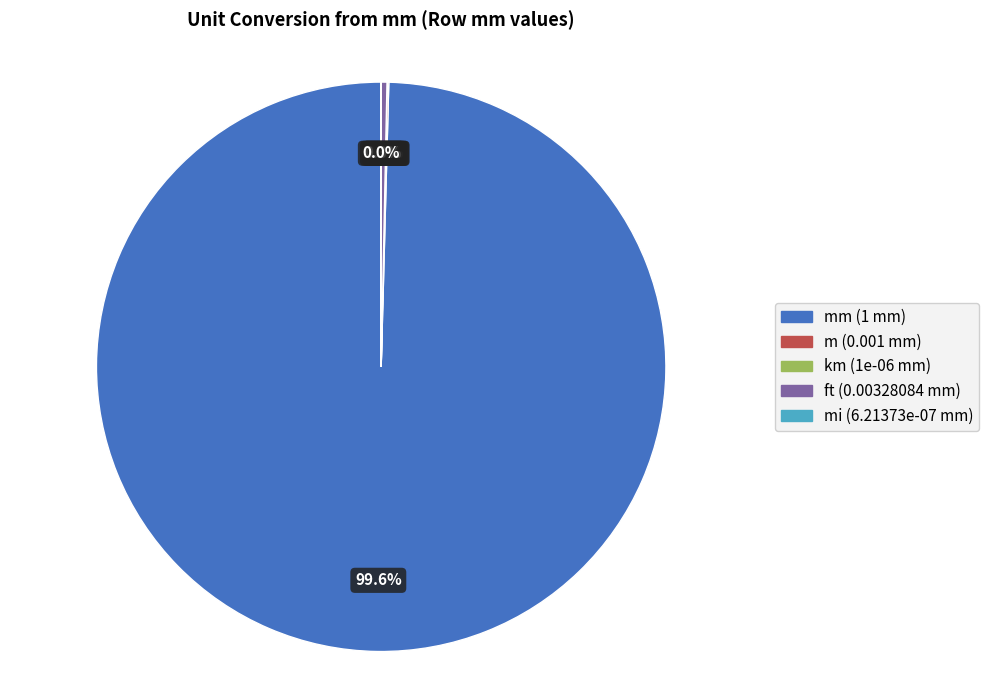

Does any single category account for the majority?

Yes